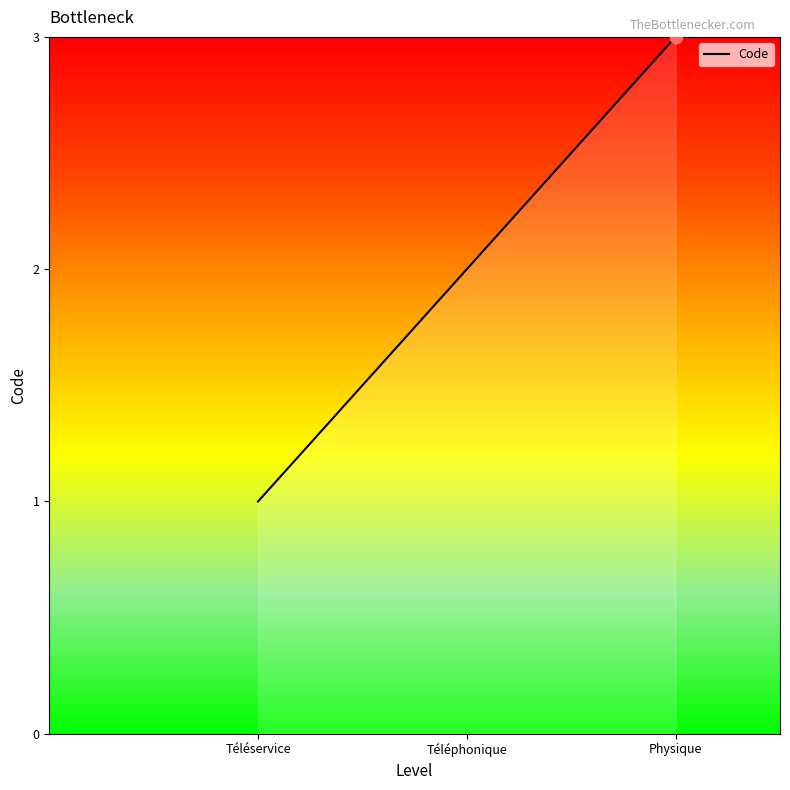

What is the change in value from Téléservice to Téléphonique?

+1